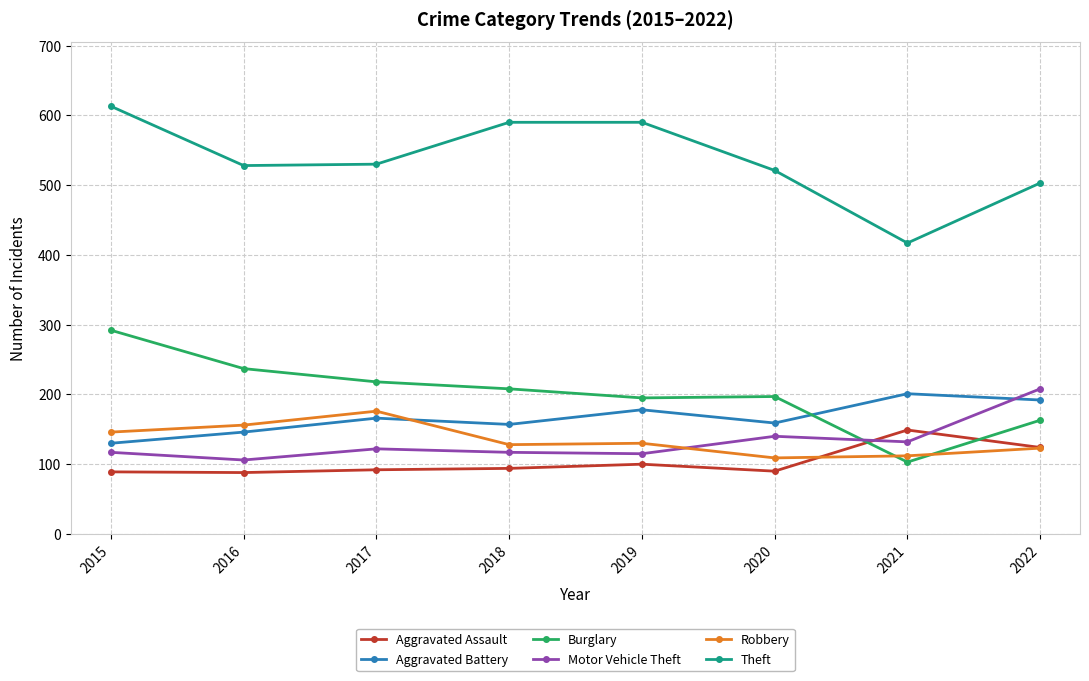

True or false: Burglary and Theft intersect in this chart.

False